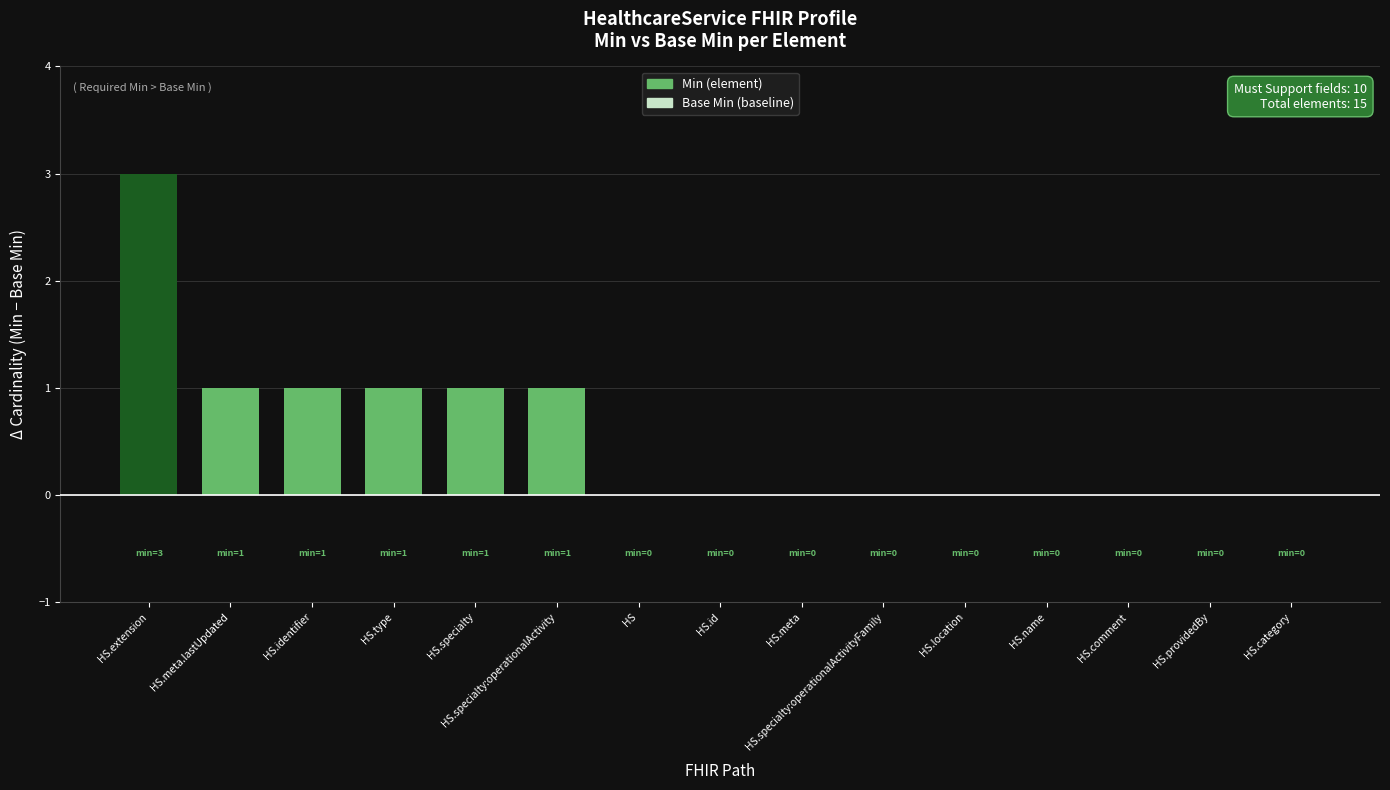

What is the greatest value displayed?

3